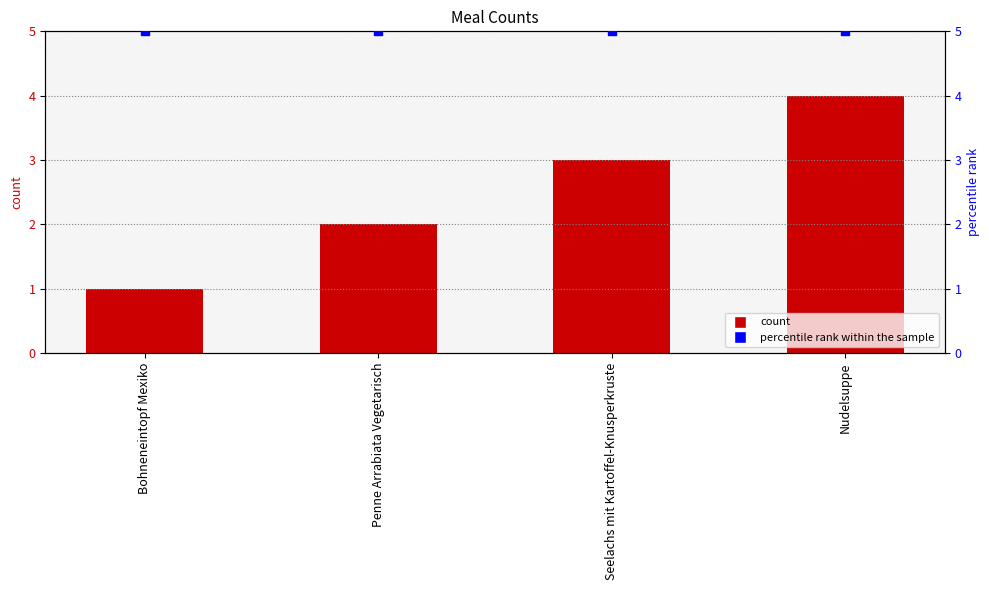

Which series reaches the maximum Y coordinate?

percentile rank within the sample